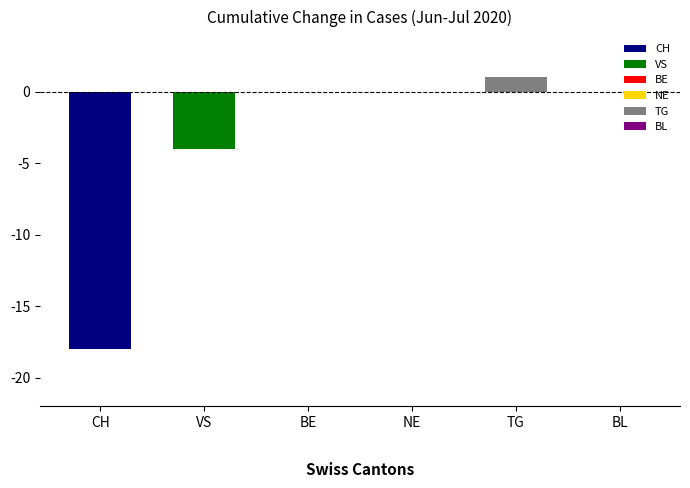

What is the sum of all values?

-21